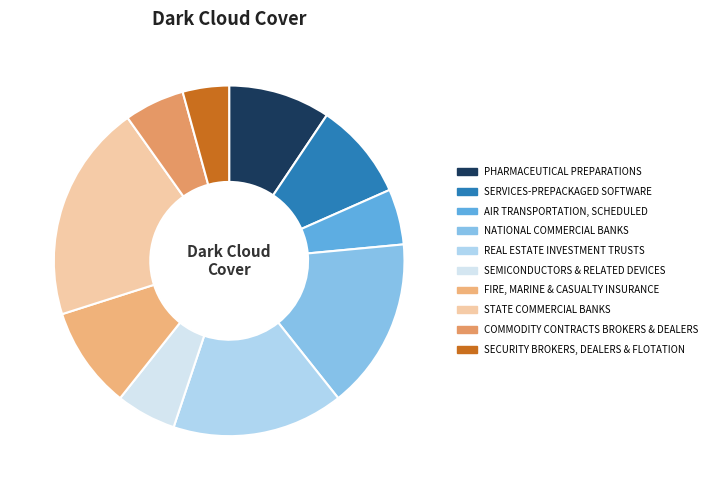

Which slice is the largest?

STATE COMMERCIAL BANKS